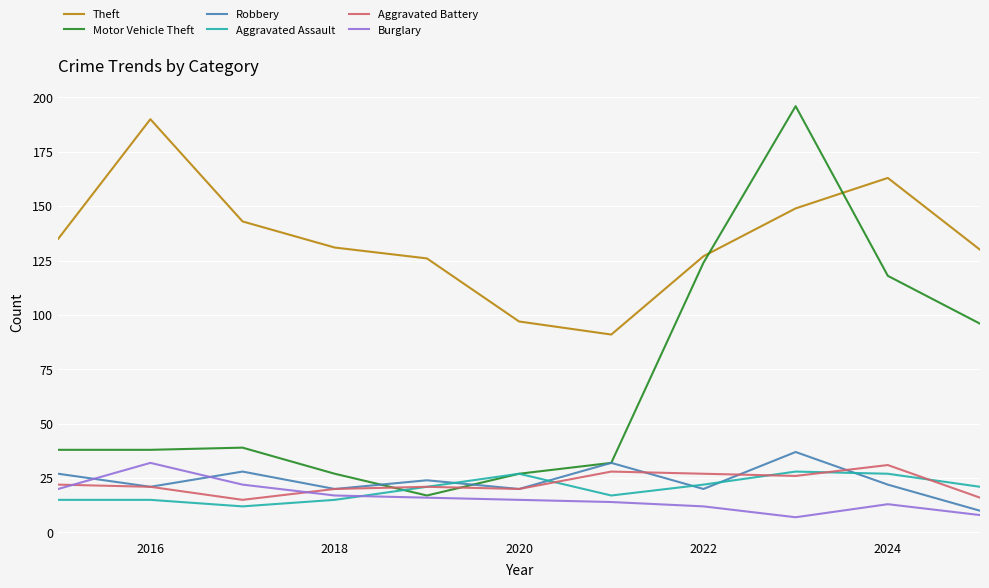

True or false: Motor Vehicle Theft and Theft intersect in this chart.

True